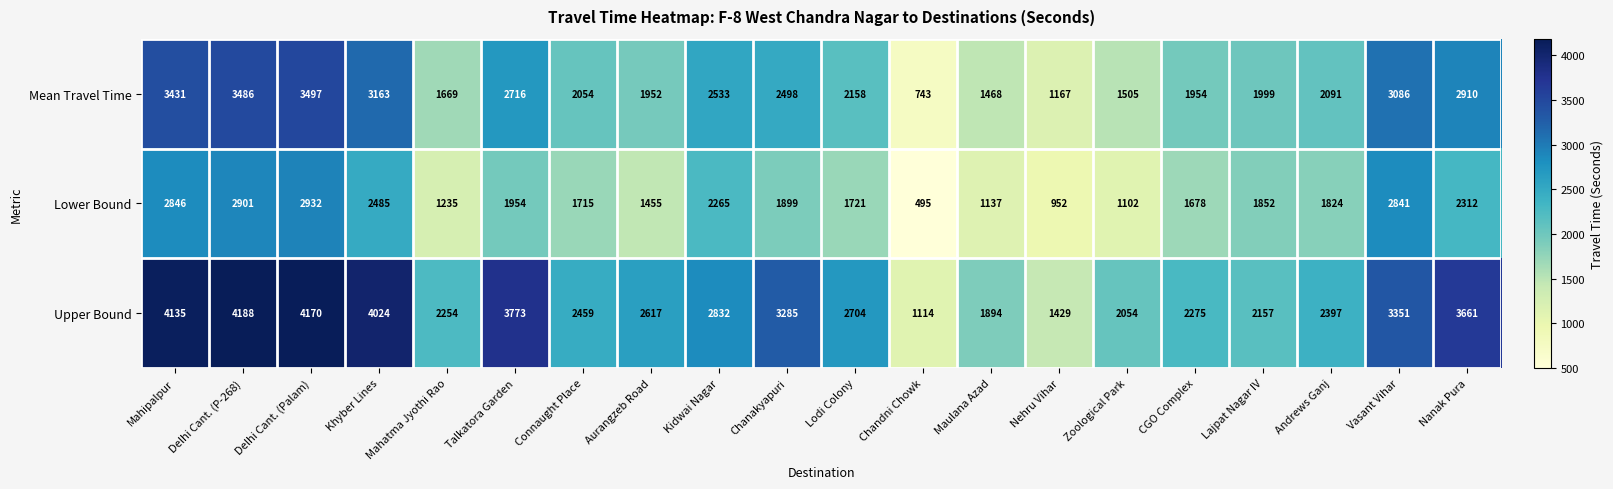

List the labels in order of Upper Bound value, smallest first.

Chandni Chowk, Nehru Vihar, Maulana Azad, Zoological Park, Lajpat Nagar IV, Mahatma Jyothi Rao, CGO Complex, Andrews Ganj, Connaught Place, Aurangzeb Road, Lodi Colony, Kidwai Nagar, Chanakyapuri, Vasant Vihar, Nanak Pura, Talkatora Garden, Khyber Lines, Mahipalpur, Delhi Cant. (Palam), Delhi Cant. (P-268)